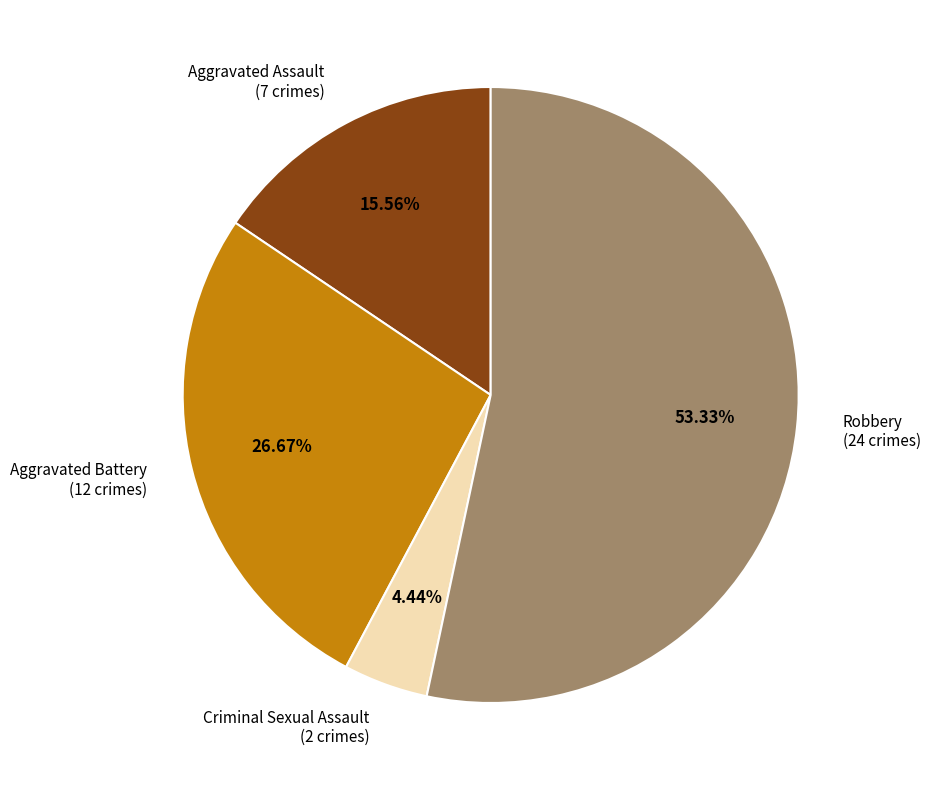

Is there any slice that represents more than half of the pie?

Yes